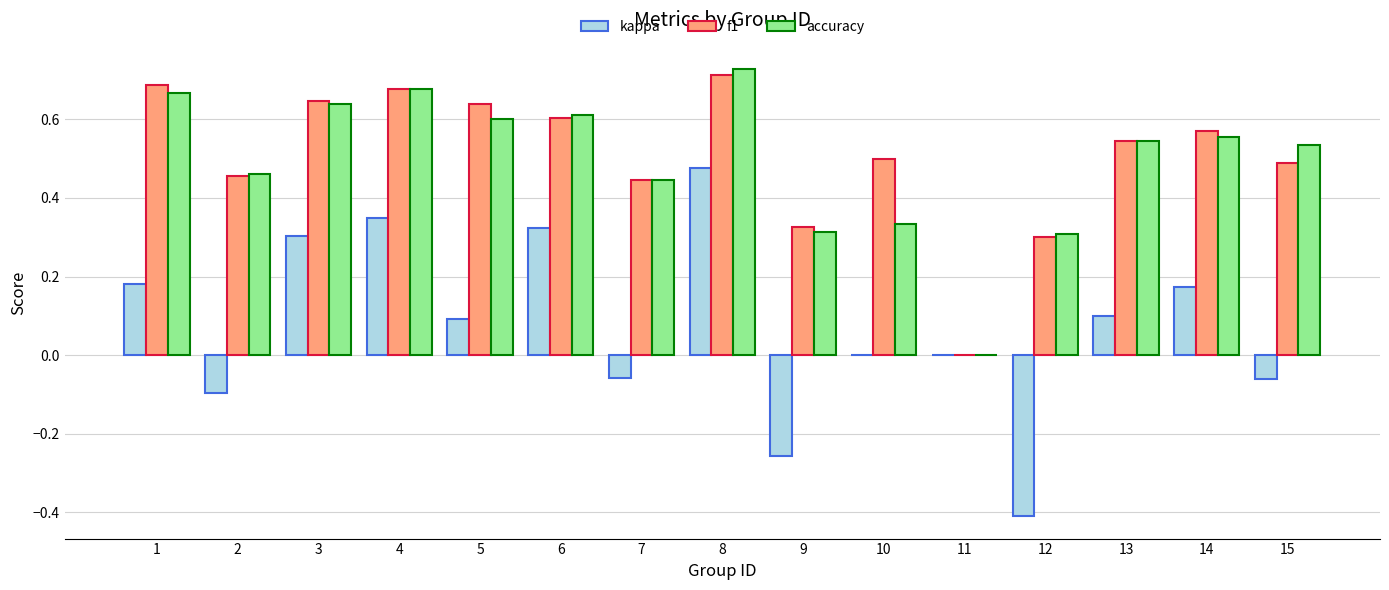

What is the sum of all kappa values?

1.1